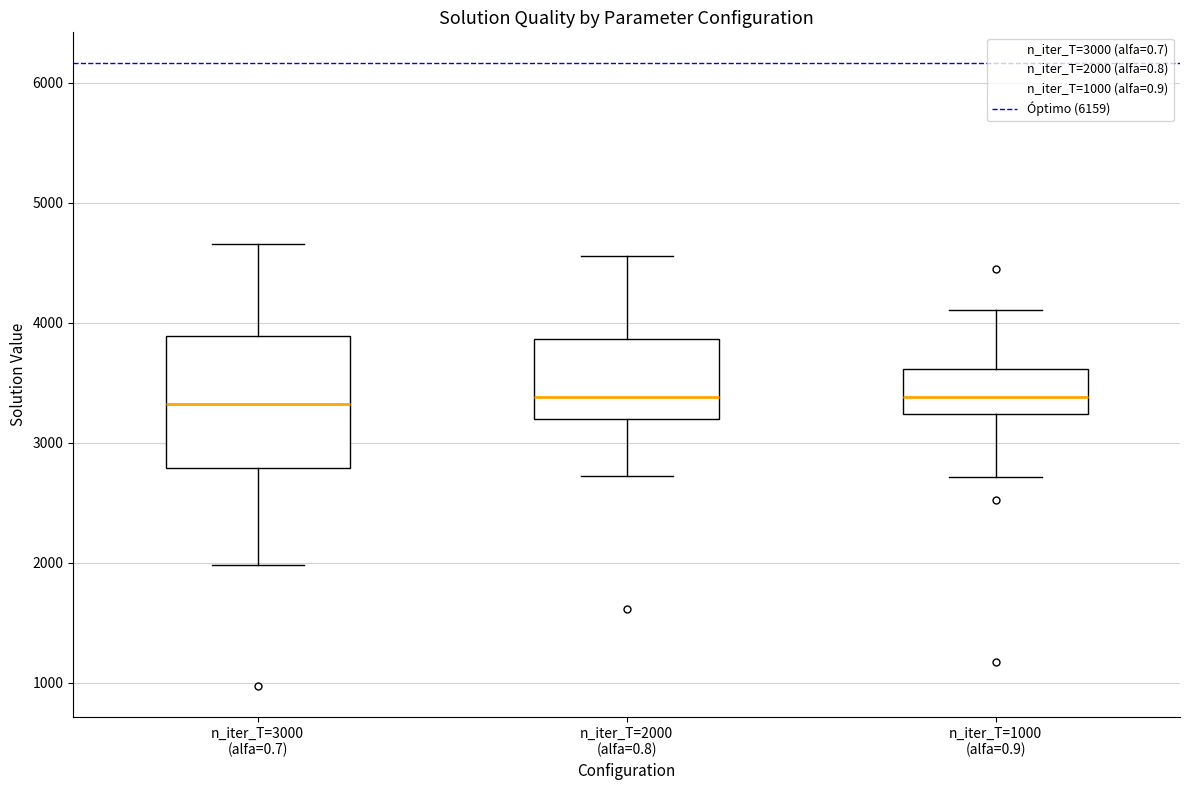

Reading left to right, transcribe this box plot: for each box, give where its median line is, the range the box spans, and where its two whiskers end, as read against the y-axis. The values are not printed on the chart, so give them approximately, as read against the axis.

n_iter_T=3000 (alfa=0.7): median 3300, box 2800 to 3900, whiskers 2000 to 4700
n_iter_T=2000 (alfa=0.8): median 3400, box 3200 to 3900, whiskers 2700 to 4600
n_iter_T=1000 (alfa=0.9): median 3400, box 3200 to 3600, whiskers 2700 to 4100